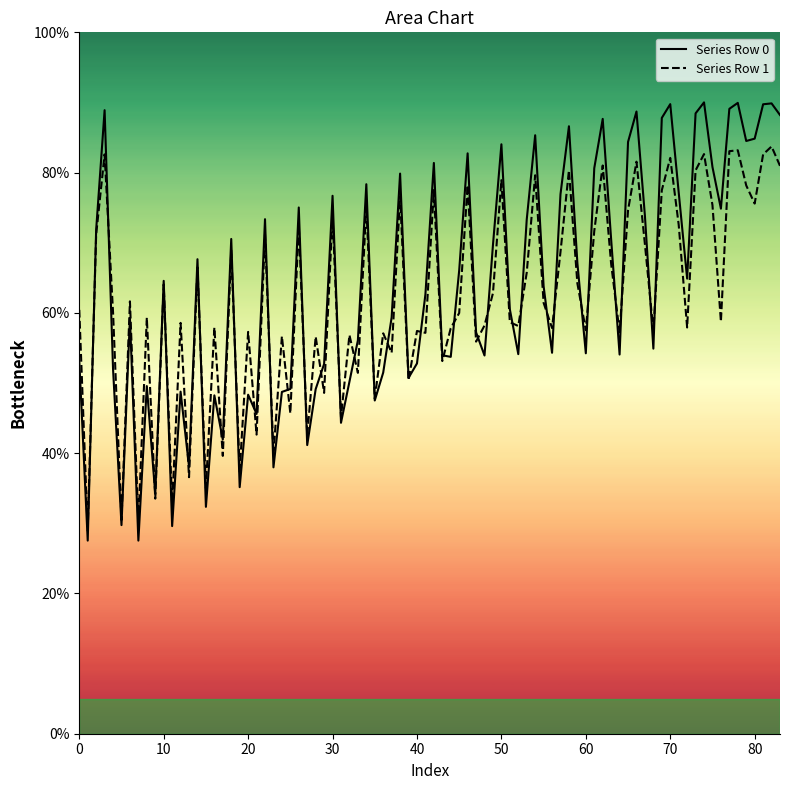

Rank the series by their maximum value, from highest to lowest.

Series Row 0, Series Row 1